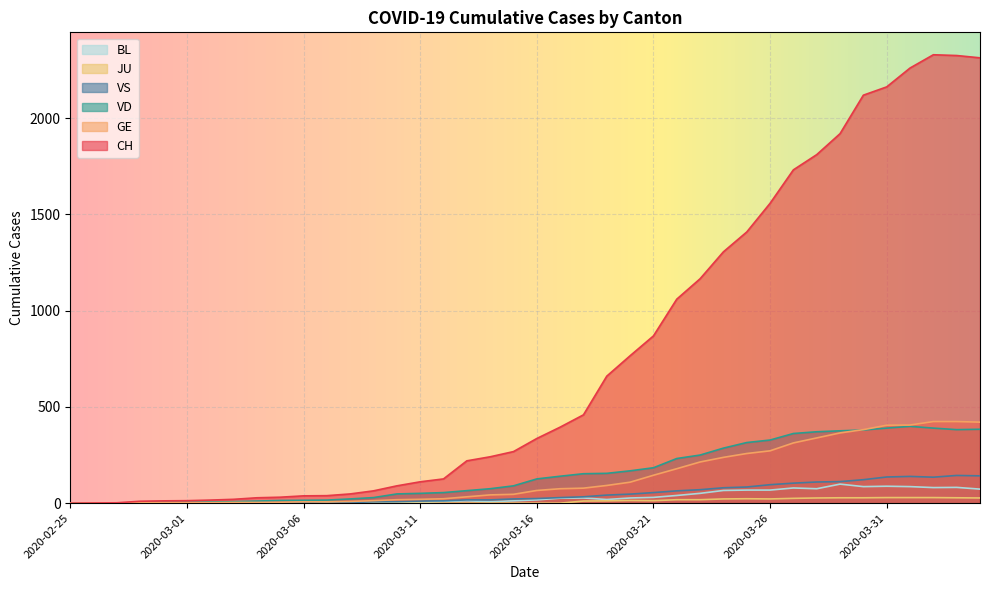

Read the VD value at 2020-03-03, to the nearest 10.

10